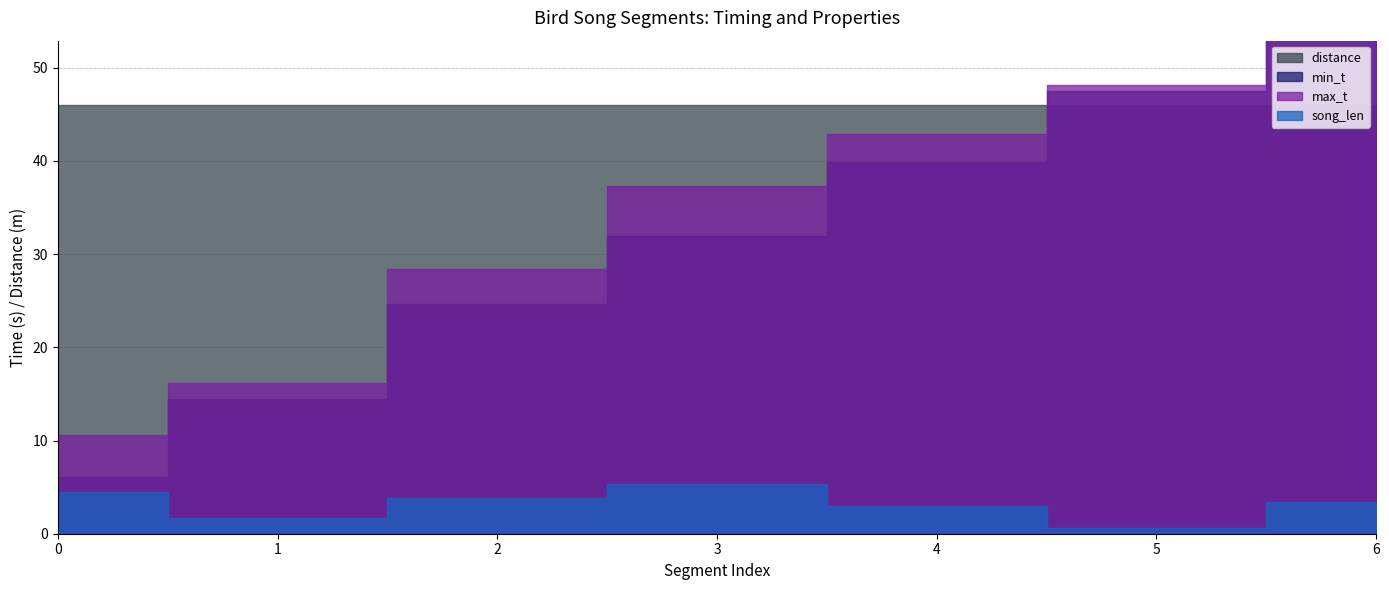

Reading right to left, transcribe all the data shown in this chart.

min_t: 6=55.2	5=47.5	4=39.9	3=32.0	2=24.6	1=14.4	0=6.1
max_t: 6=58.5	5=48.1	4=42.9	3=37.3	2=28.4	1=16.1	0=10.6
song_len: 6=3.4	5=0.6	4=3.0	3=5.4	2=3.8	1=1.7	0=4.5
distance: 6=46.0	5=46.0	4=46.0	3=46.0	2=46.0	1=46.0	0=46.0